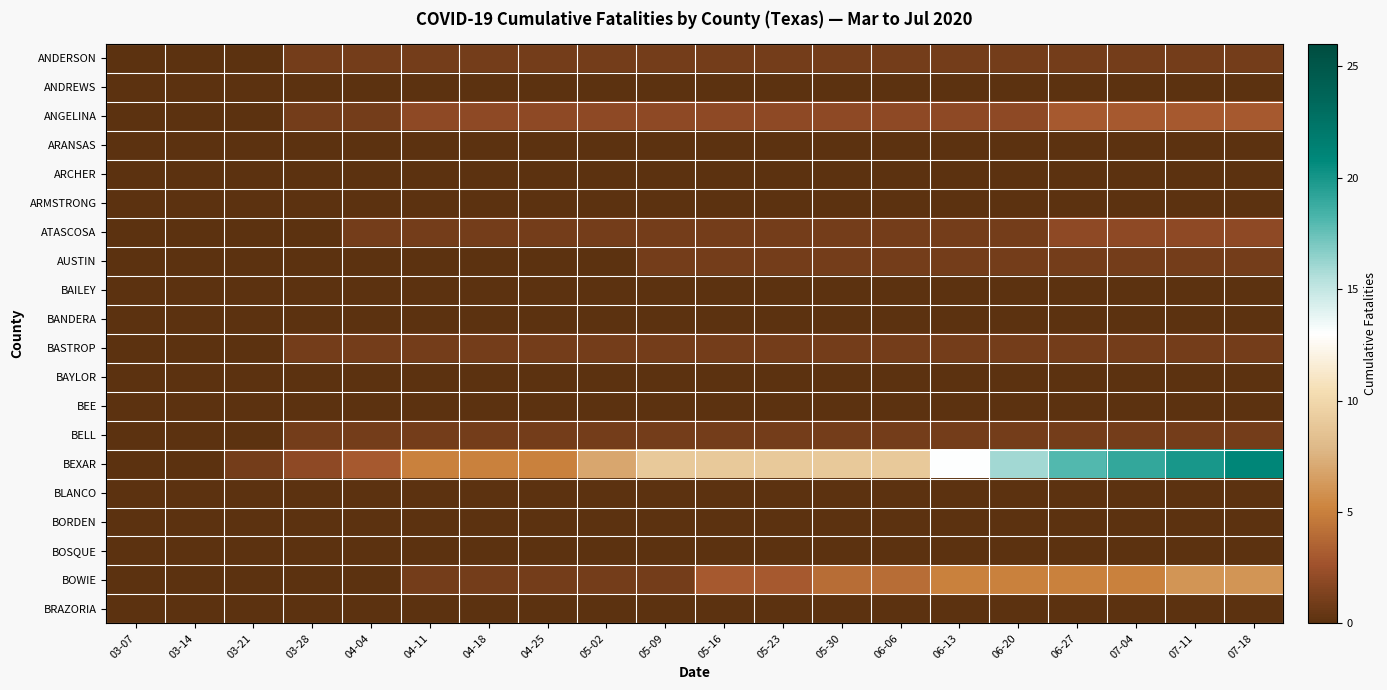

Which label corresponds to the smallest value in the chart?

03-07